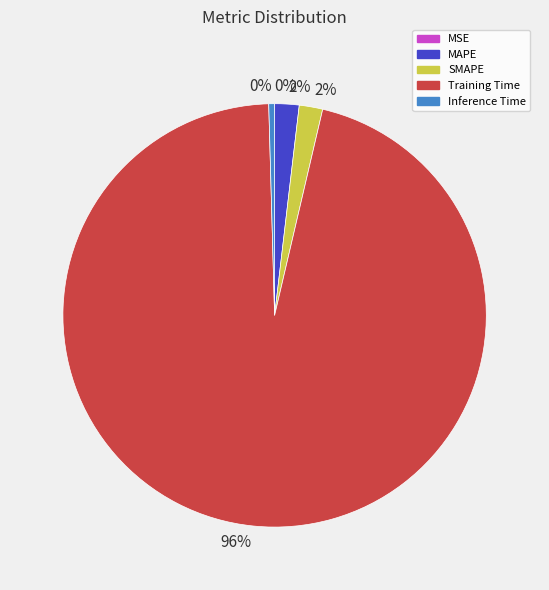

Combined, do MAPE and Training Time account for over 50%?

Yes